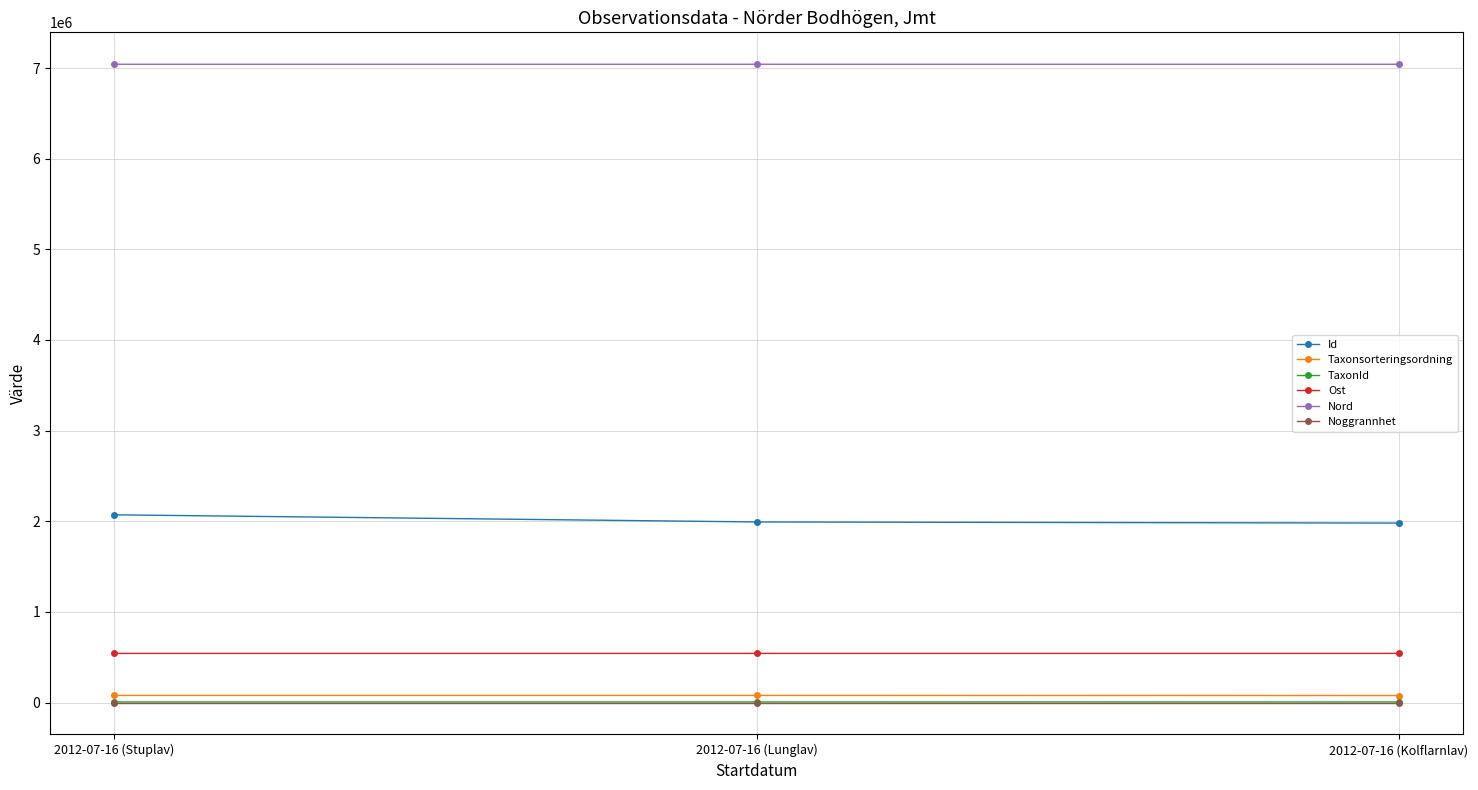

Read the Taxonsorteringsordning value at 2012-07-16 (Kolflarnlav).

77258.0